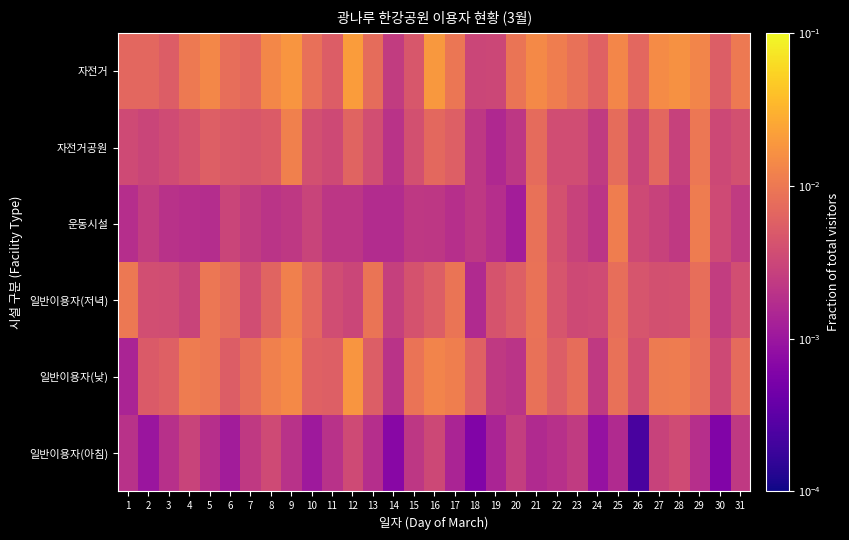

At which category is the sum across all series the highest?

9